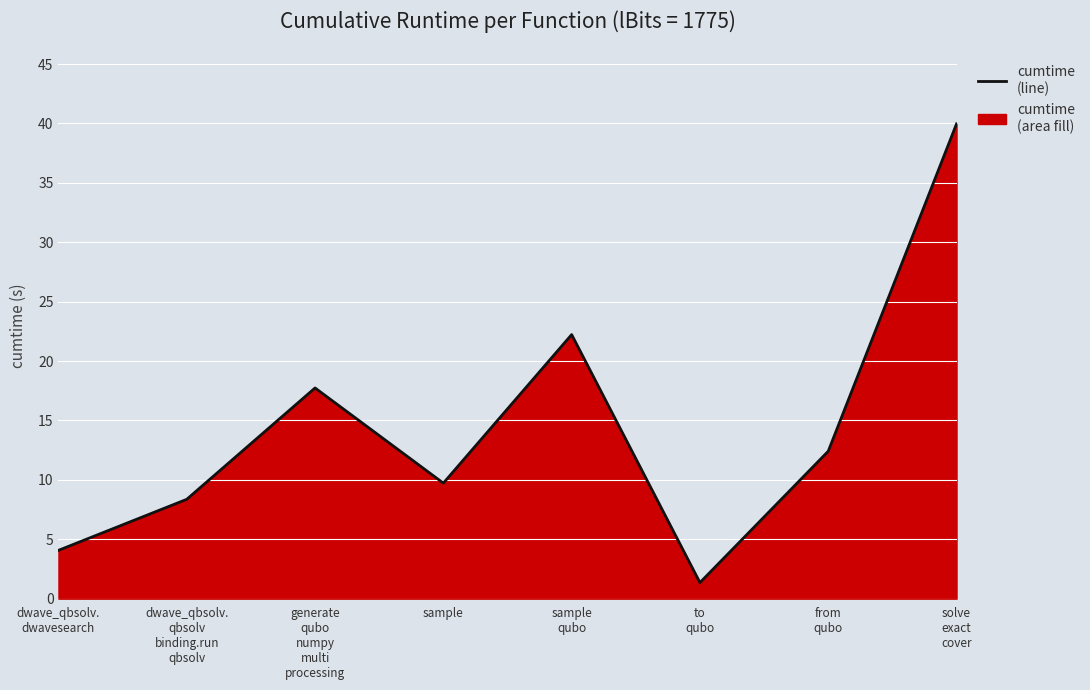

Count the number of data series in this chart.

1